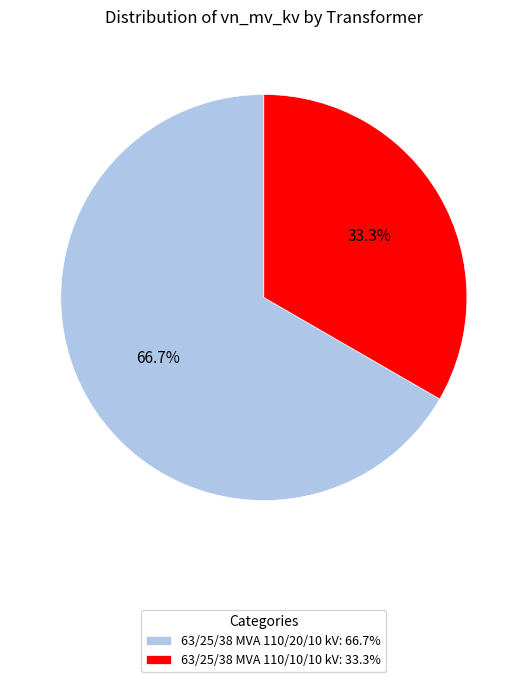

Rank the categories by value from lowest to highest.

63/25/38 MVA 110/10/10 kV, 63/25/38 MVA 110/20/10 kV